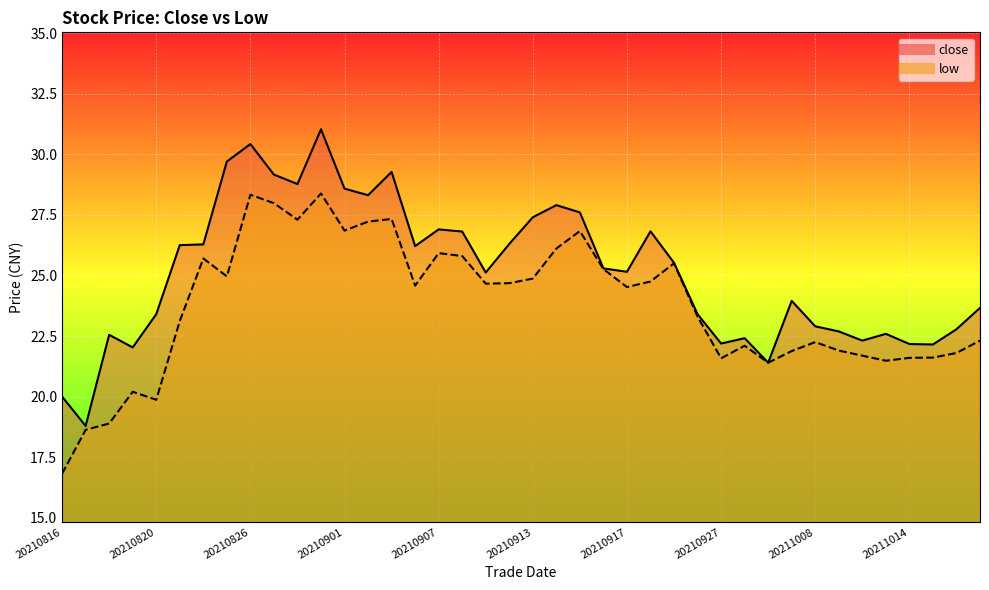

What is the value of the low point at the 32nd from the left?

21.9